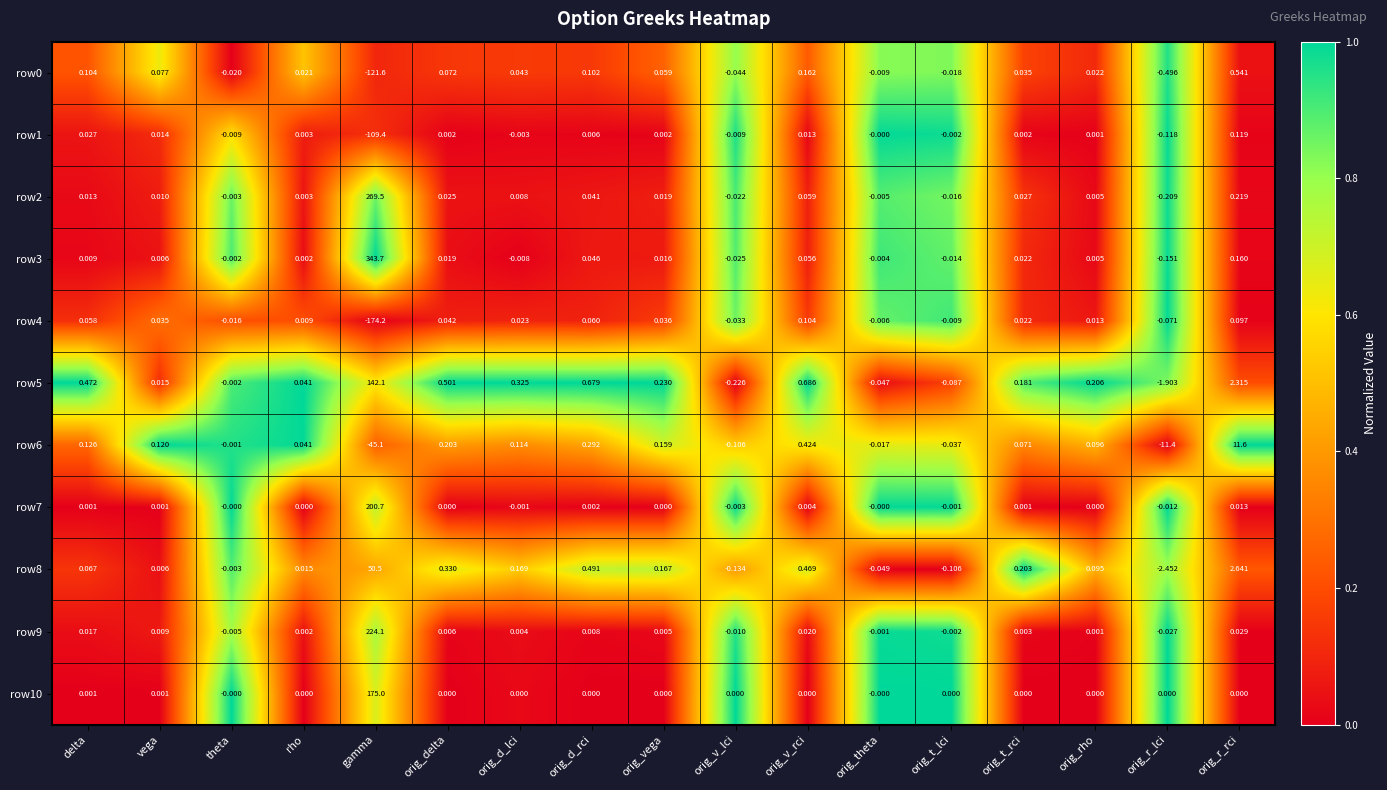

Which series has the widest spread of values?

row3